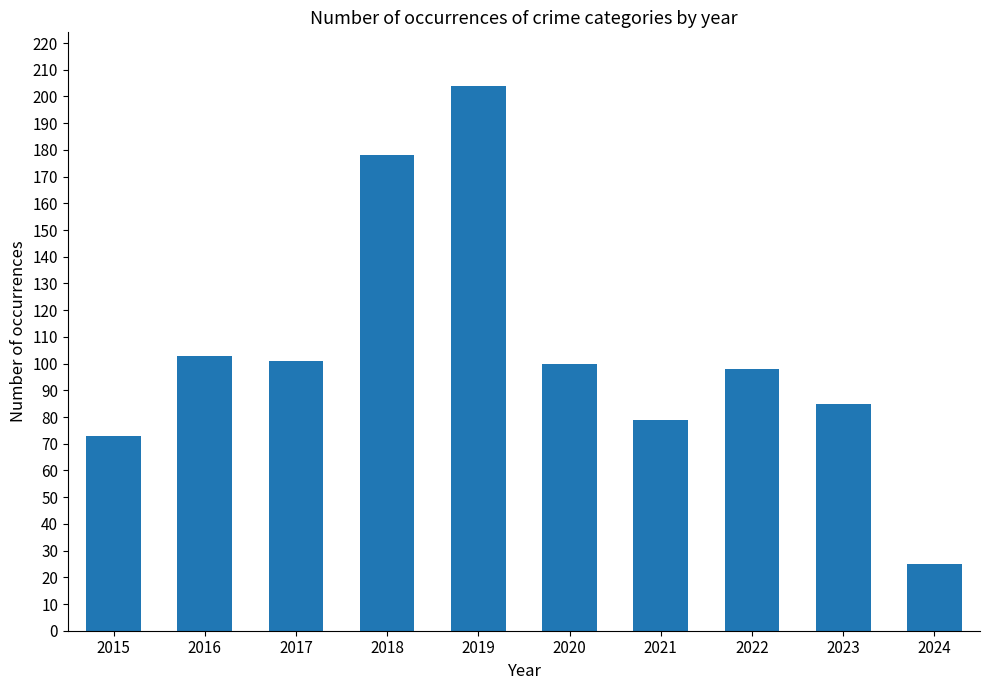

What is the sum of all values?

1046